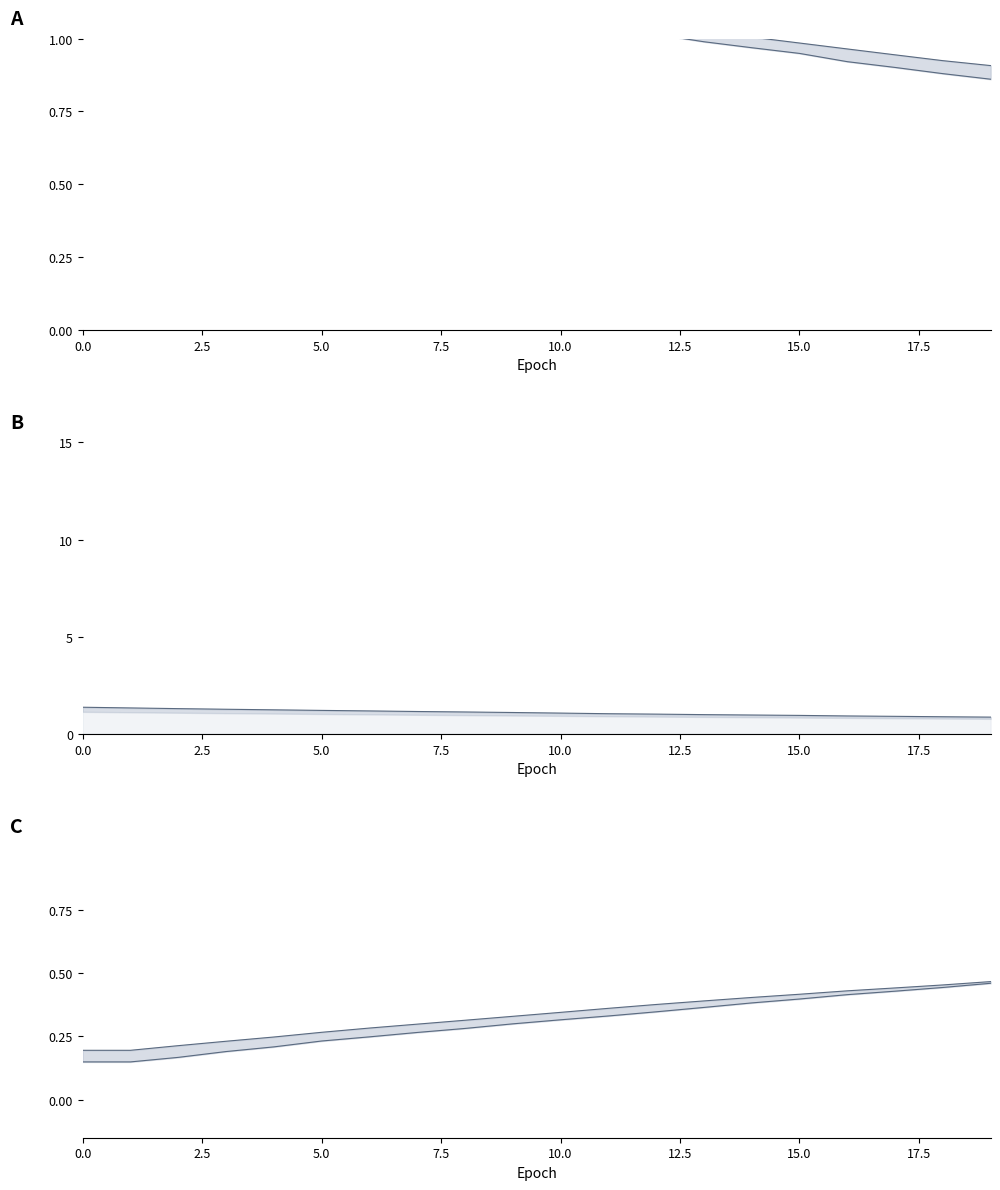

True or false: val_acc line and val_loss line cross at least once.

False